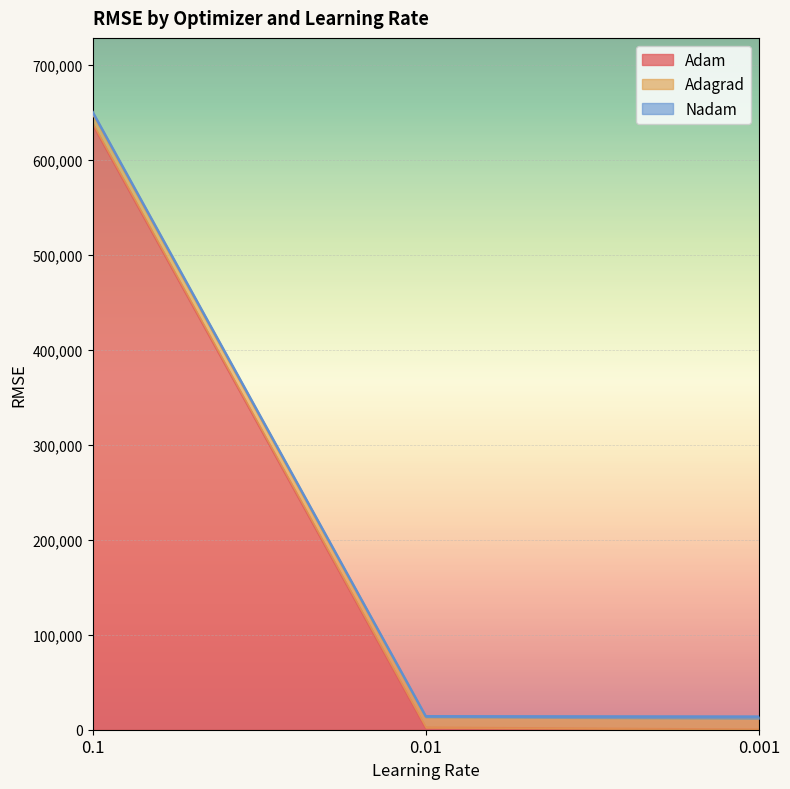

Rank the series by their maximum value, from lowest to highest.

Nadam, Adagrad, Adam